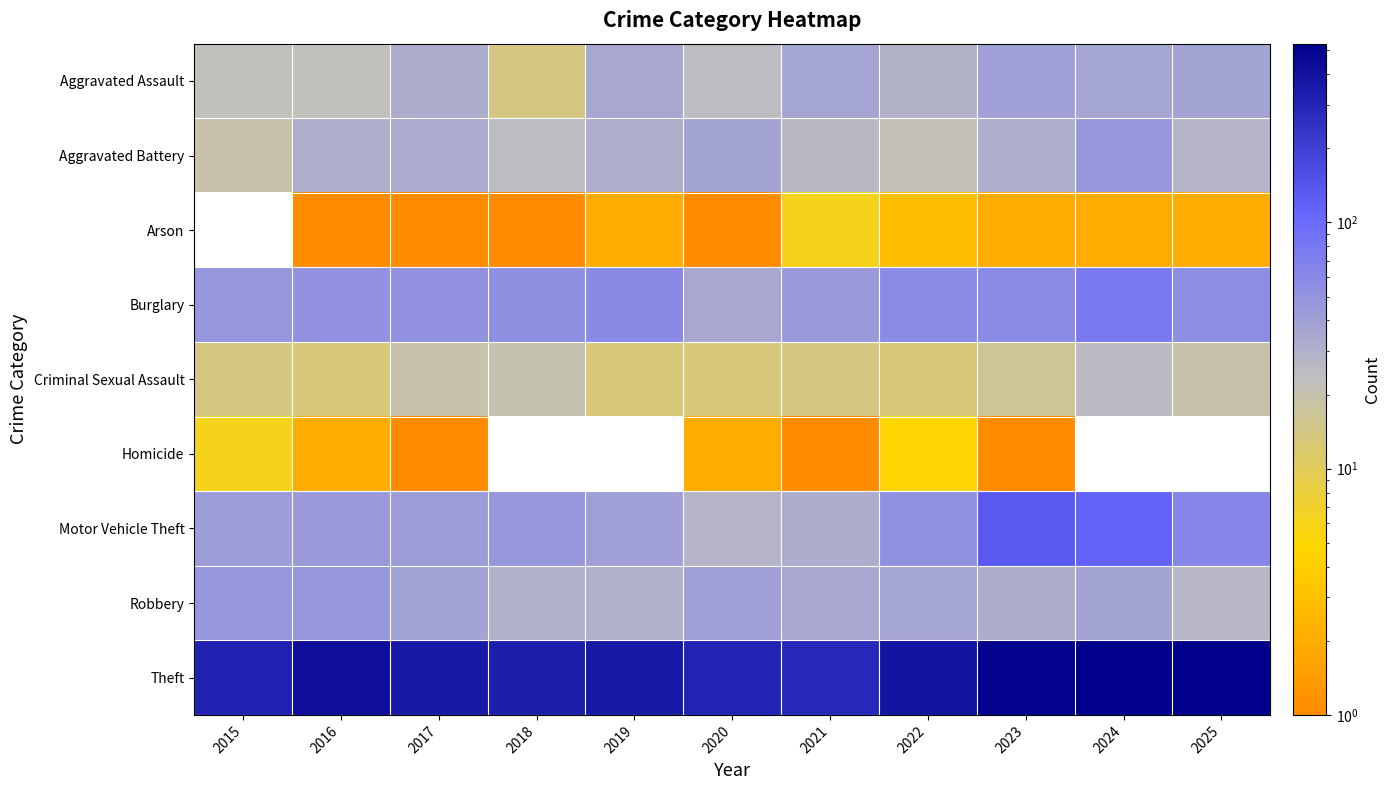

What is the spread (max minus min) of values at 2025?

532